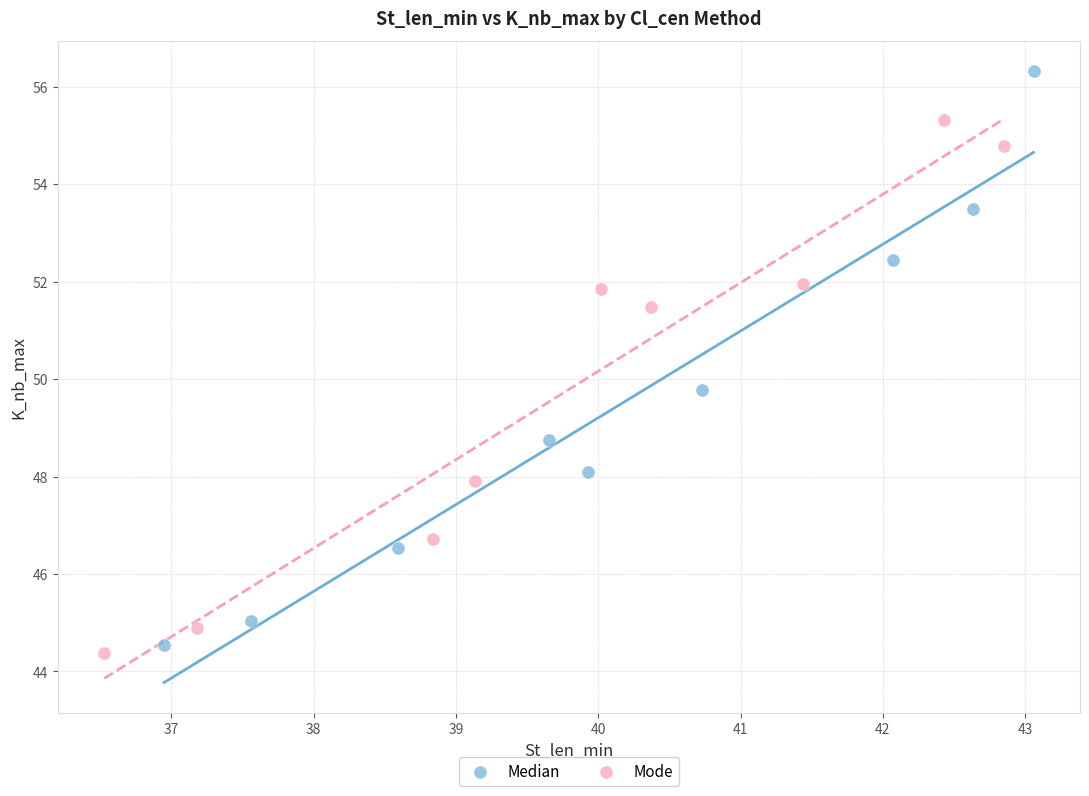

Which series has the widest spread of Y values?

Median